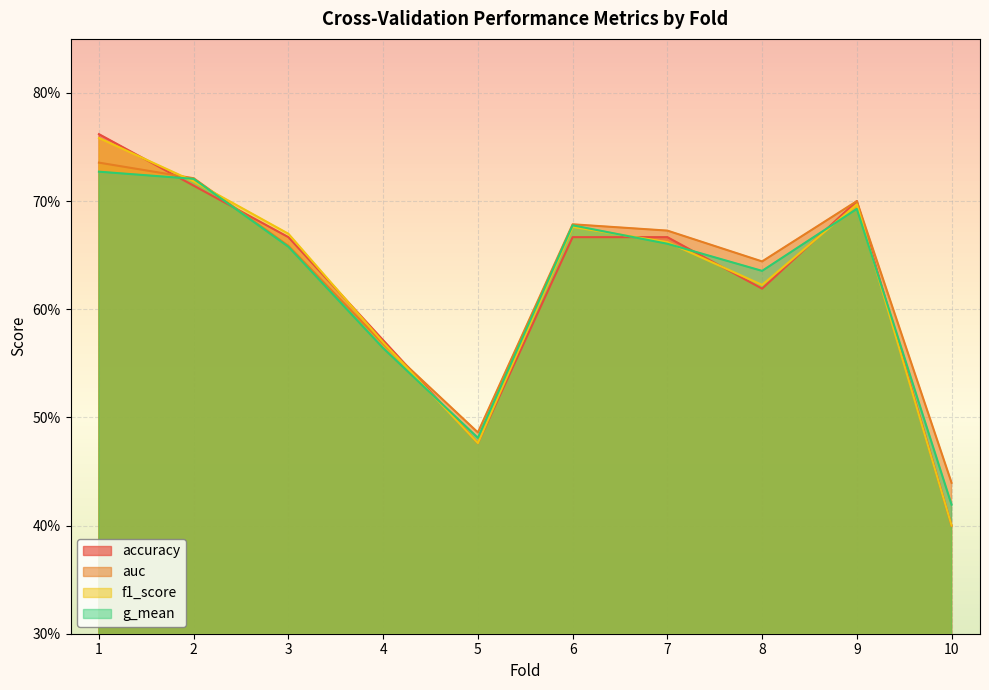

Reading left to right, list all the values displayed in this chart.

accuracy: 1=0.8	2=0.7	3=0.7	4=0.6	5=0.5	6=0.7	7=0.7	8=0.6	9=0.7	10=0.4
auc: 1=0.7	2=0.7	3=0.7	4=0.6	5=0.5	6=0.7	7=0.7	8=0.6	9=0.7	10=0.4
f1_score: 1=0.8	2=0.7	3=0.7	4=0.6	5=0.5	6=0.7	7=0.7	8=0.6	9=0.7	10=0.4
g_mean: 1=0.7	2=0.7	3=0.7	4=0.6	5=0.5	6=0.7	7=0.7	8=0.6	9=0.7	10=0.4